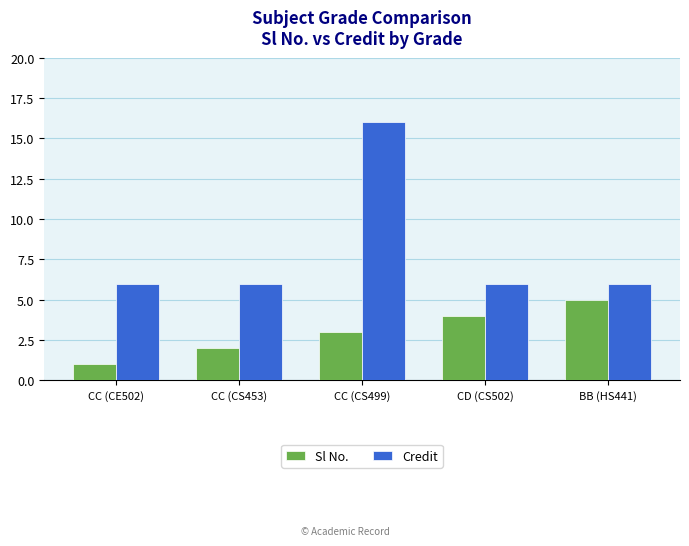

Reading left to right, list all the values displayed in this chart.

Sl No.: 1	2	3	4	5
Credit: 6	6	16	6	6